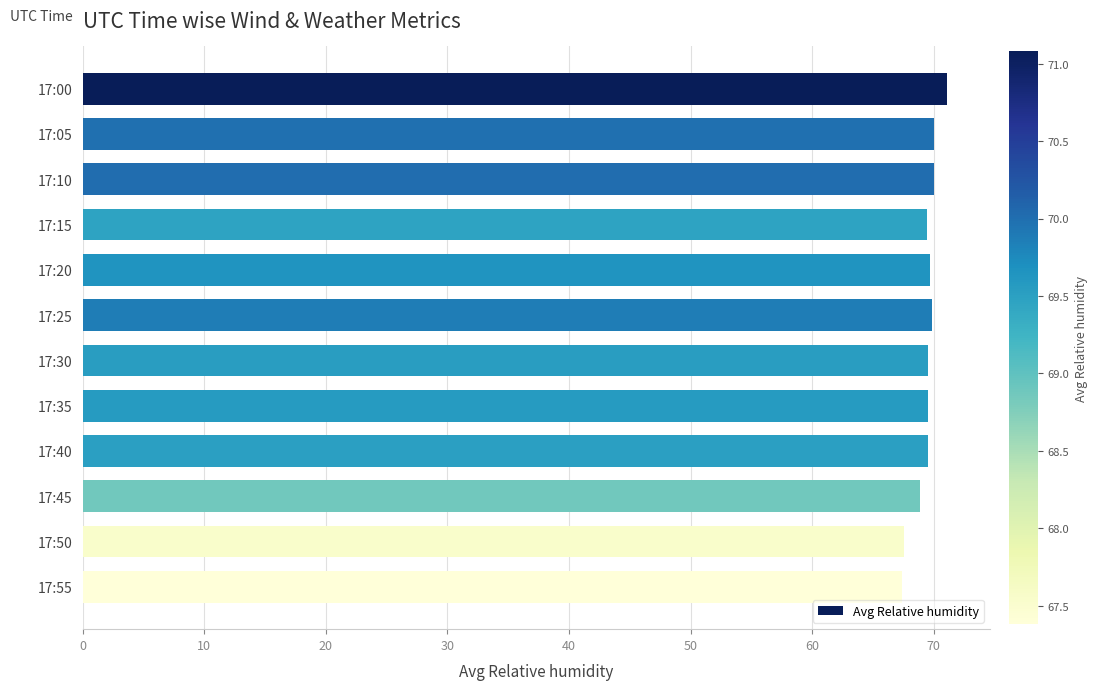

What is the sum of the values at 17:20 and 17:30?

139.2